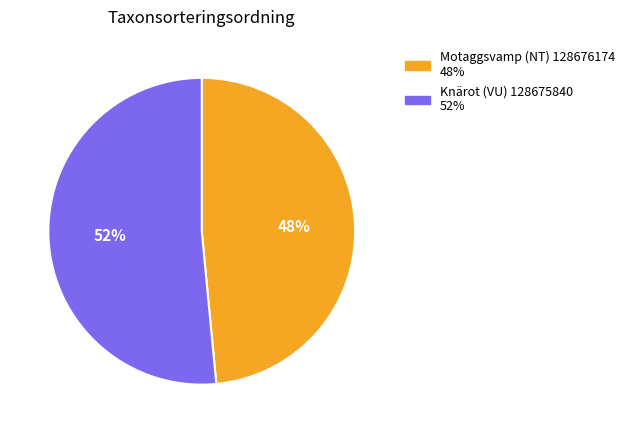

Which has a higher value, Knärot (VU) 128675840 or Motaggsvamp (NT) 128676174?

Knärot (VU) 128675840